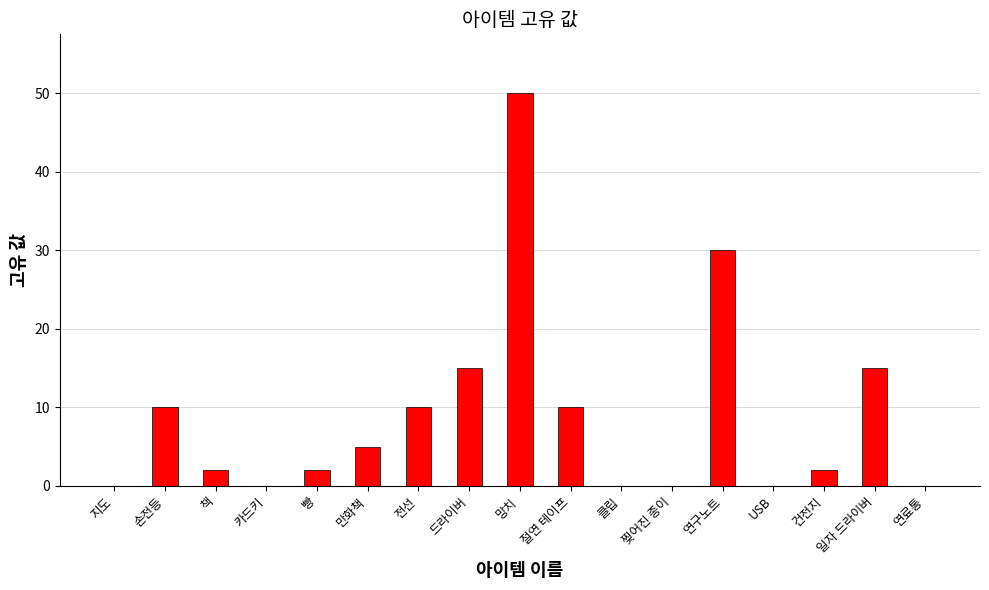

What is the change in value from 절연 테이프 to 찢어진 종이?

-10